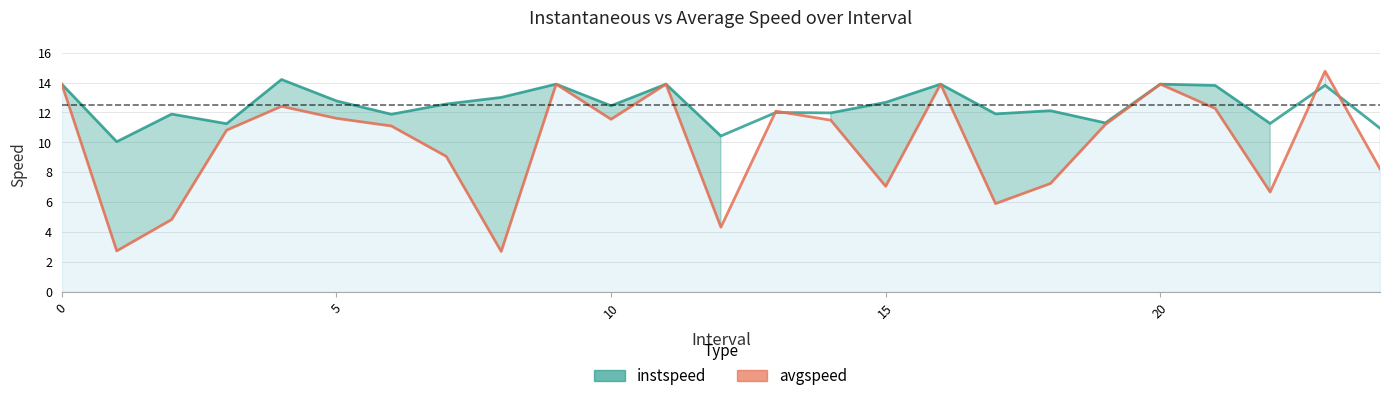

What is the difference between the second highest and second lowest values in the instspeed series?

3.5